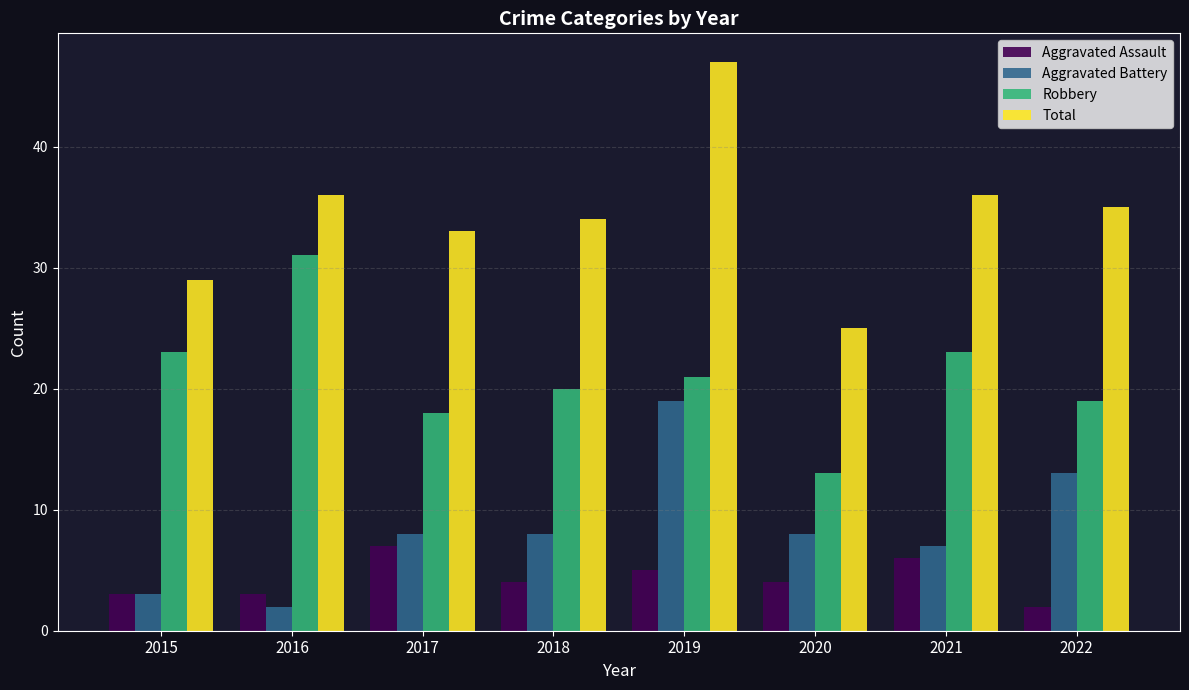

How many groups of bars are there?

8